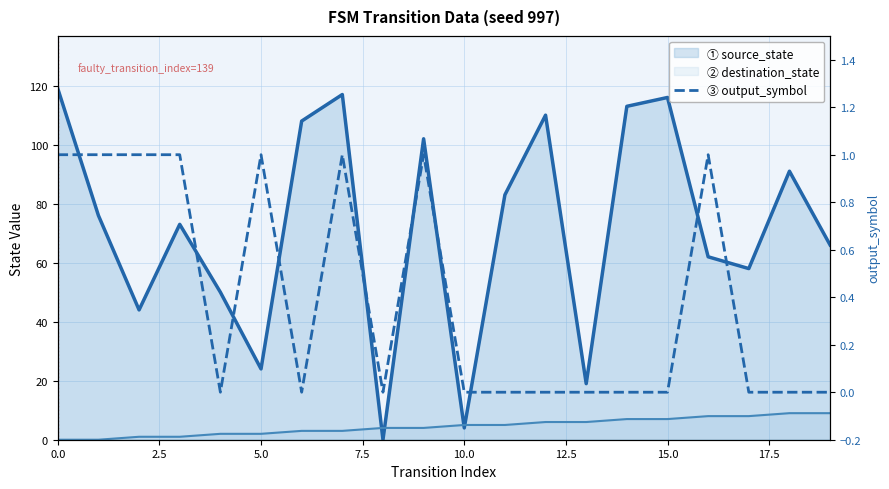

True or false: output_symbol and destination_state intersect in this chart.

False